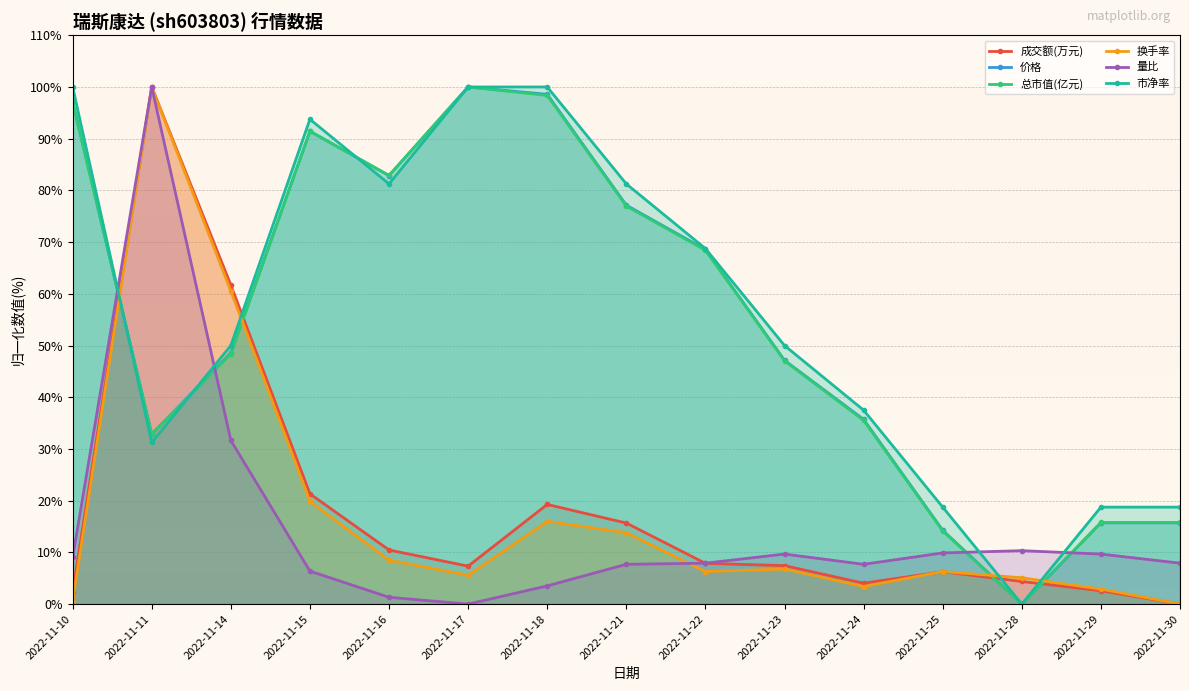

Where is the first local minimum for 成交额(万元)?

2022-11-17